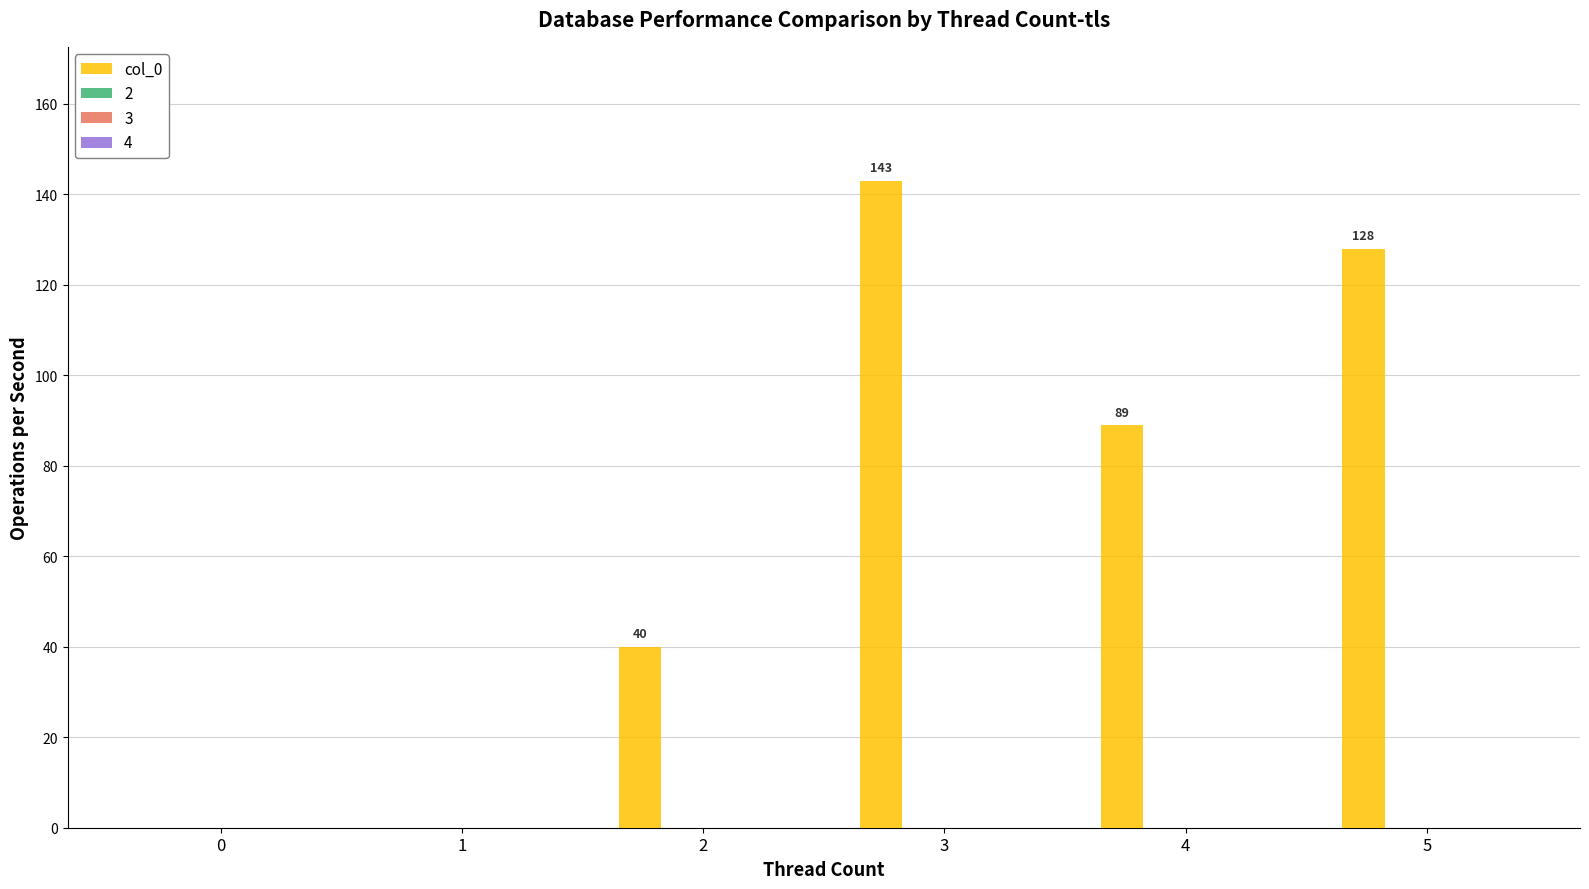

How many values are between 0 and 128?

5